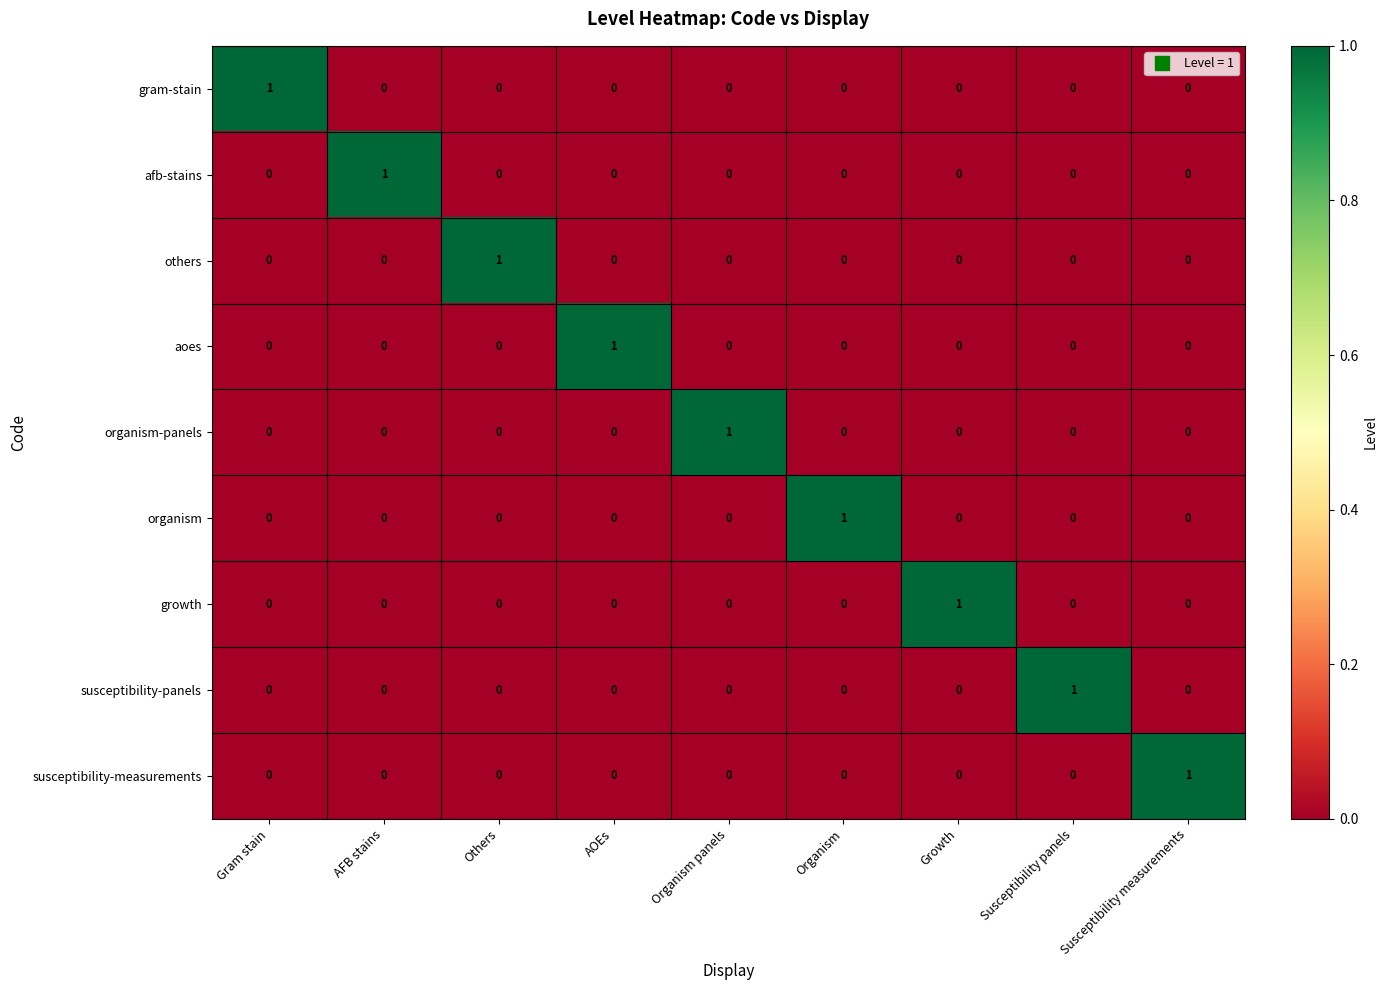

How many organism values are between 0 and 1?

9